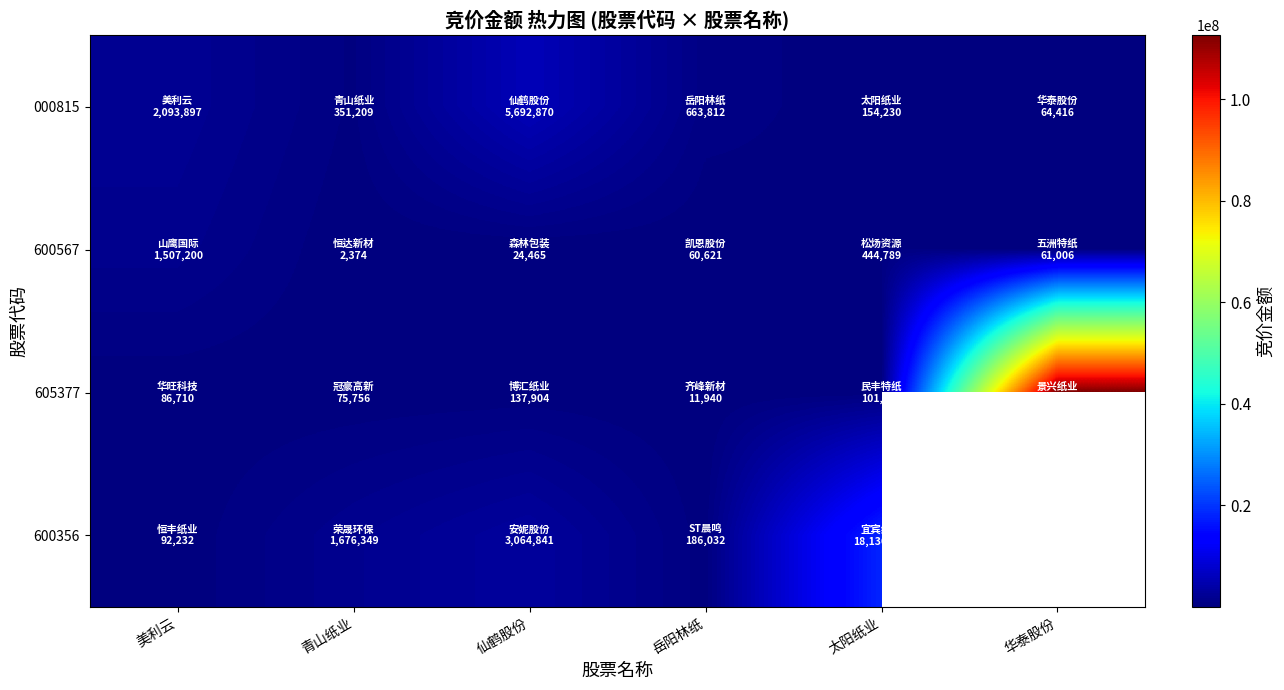

Rank the categories by 600567 value from highest to lowest.

美利云, 太阳纸业, 华泰股份, 岳阳林纸, 仙鹤股份, 青山纸业